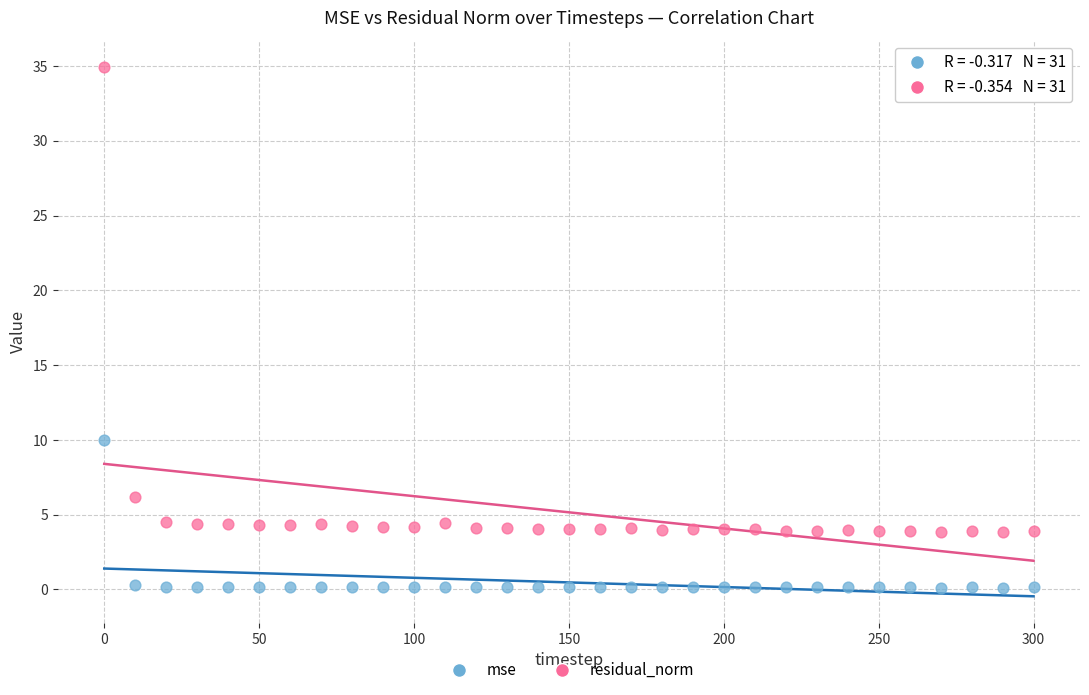

Which series reaches the maximum Y coordinate?

residual_norm